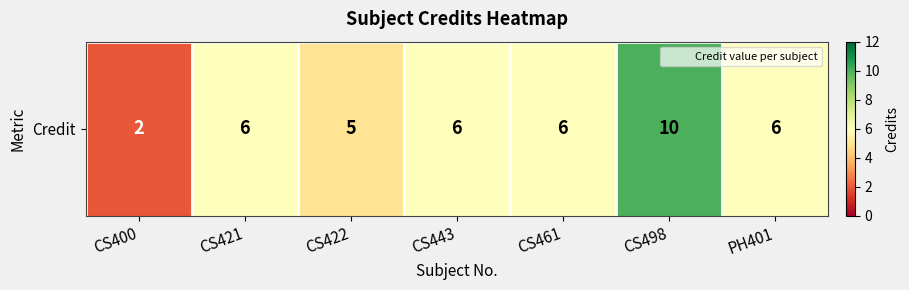

What is the change in value from CS498 to PH401?

-4